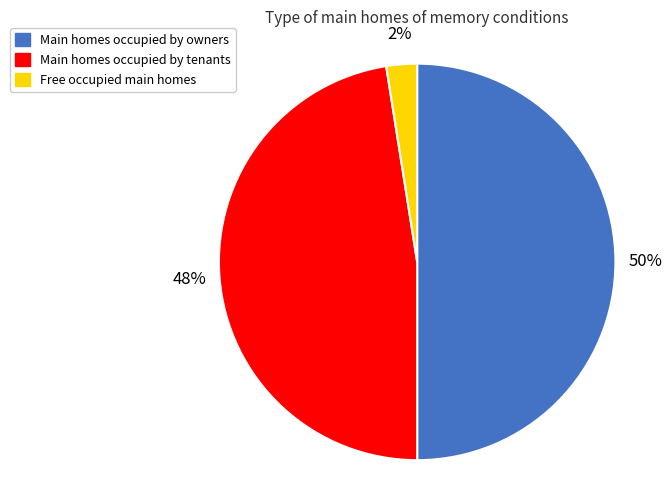

To the nearest percent, what is the average slice percentage?

33%